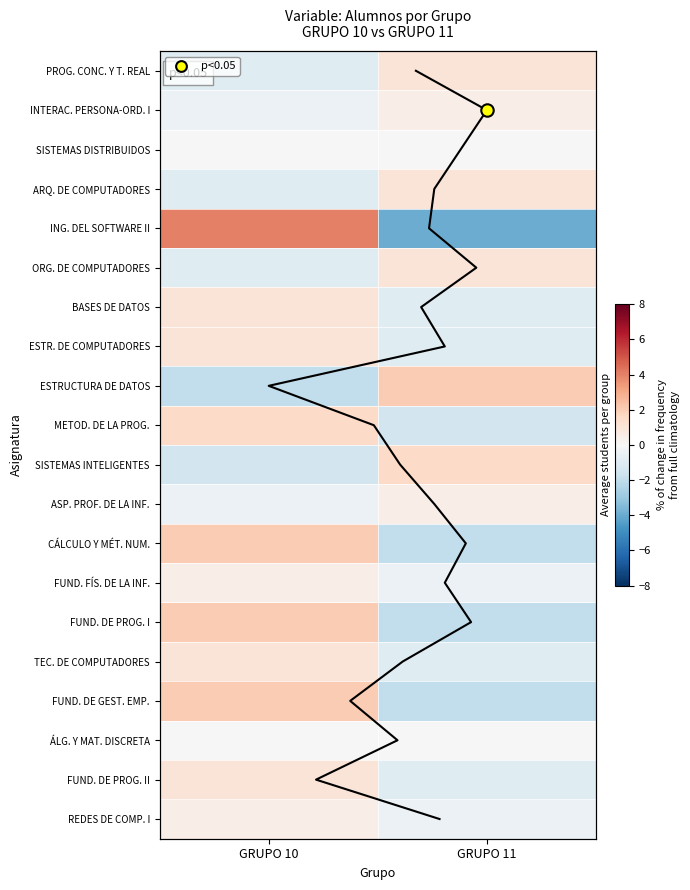

At how many categories does at least one series exceed -1?

2